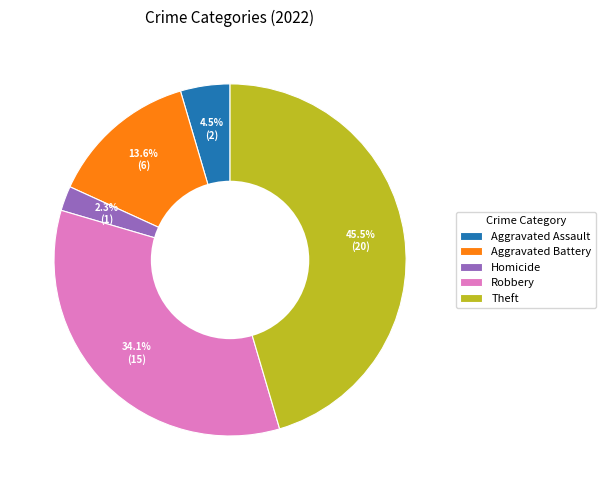

How many slices are in this pie chart?

5